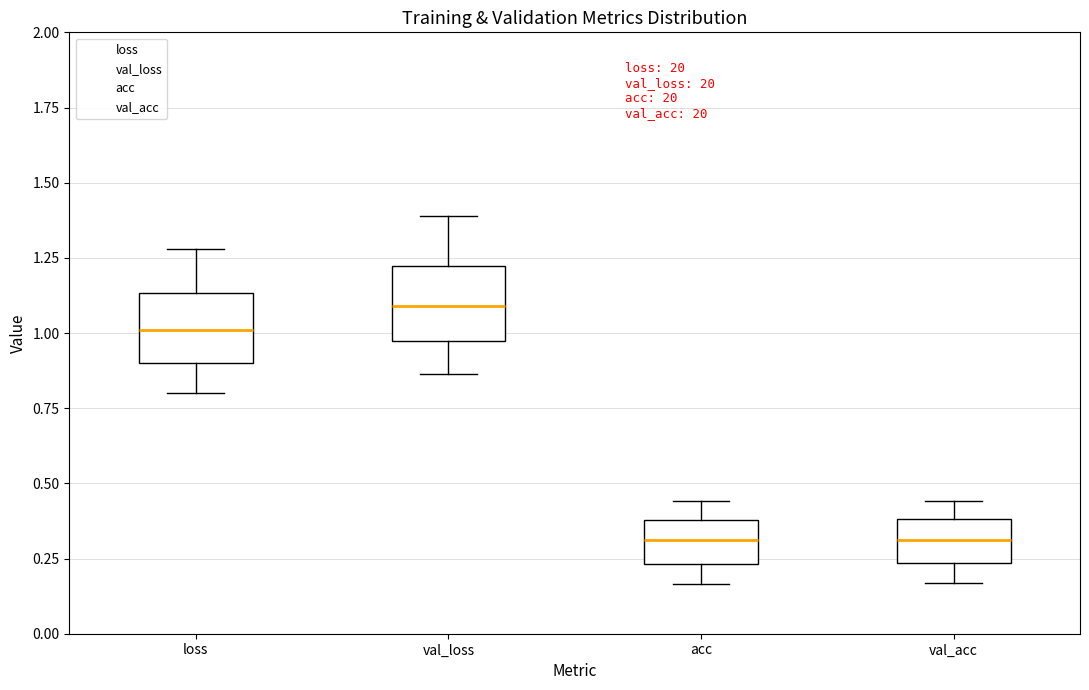

Reading left to right, read every box against the y-axis: the position of its median line, the range the box covers, and the ends of its whiskers. The values are not printed on the chart, so give them approximately, as read against the axis.

loss: median 1.00, box 0.90 to 1.15, whiskers 0.80 to 1.30
val_loss: median 1.10, box 0.95 to 1.20, whiskers 0.85 to 1.40
acc: median 0.30, box 0.25 to 0.40, whiskers 0.15 to 0.45
val_acc: median 0.30, box 0.25 to 0.40, whiskers 0.15 to 0.45